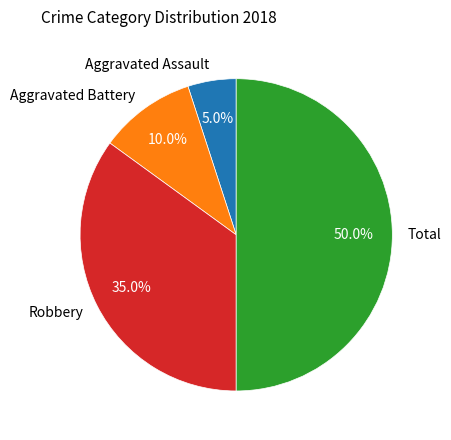

To the nearest percent, what percentage of the pie is Aggravated Assault?

5%